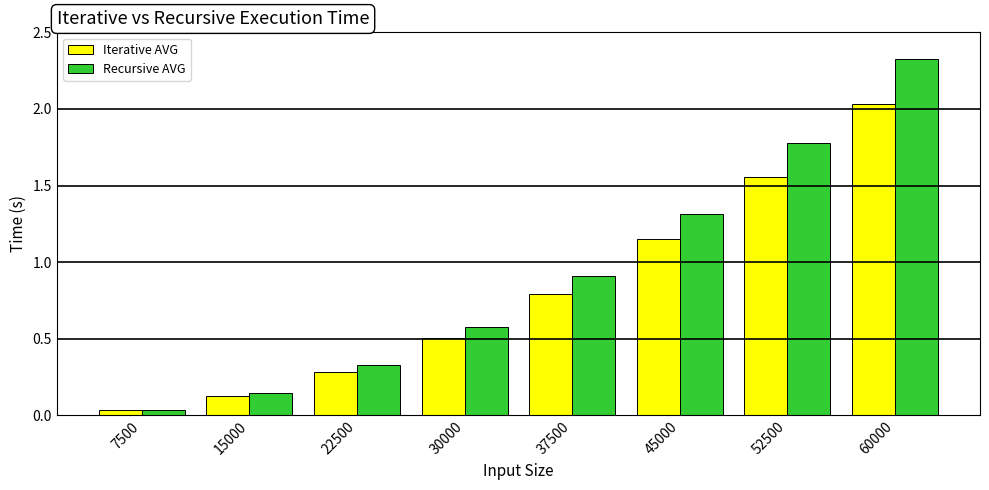

List the series in order of their overall mean, lowest first.

Iterative AVG, Recursive AVG